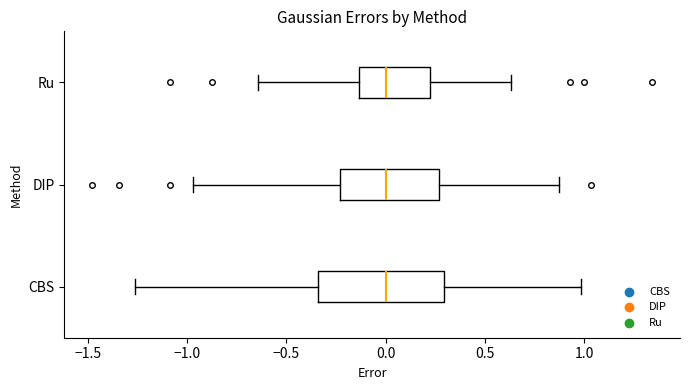

Reading bottom to top, read every box against the x-axis: the position of its median line, the range the box covers, and the ends of its whiskers. The values are not printed on the chart, so give them approximately, as read against the axis.

CBS: median 0.00, box -0.35 to 0.30, whiskers -1.25 to 1.00
DIP: median 0.00, box -0.25 to 0.25, whiskers -0.95 to 0.85
Ru: median 0.00, box -0.15 to 0.25, whiskers -0.65 to 0.65